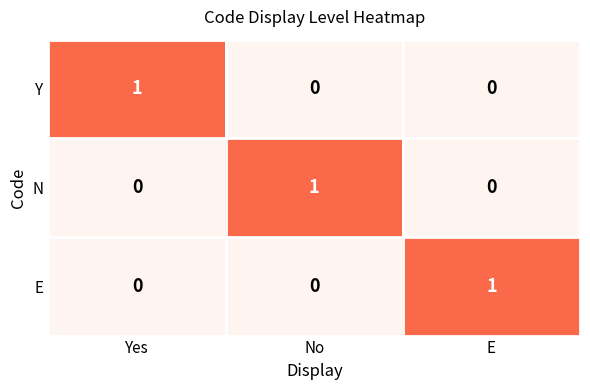

What is the total value across all series at E?

1